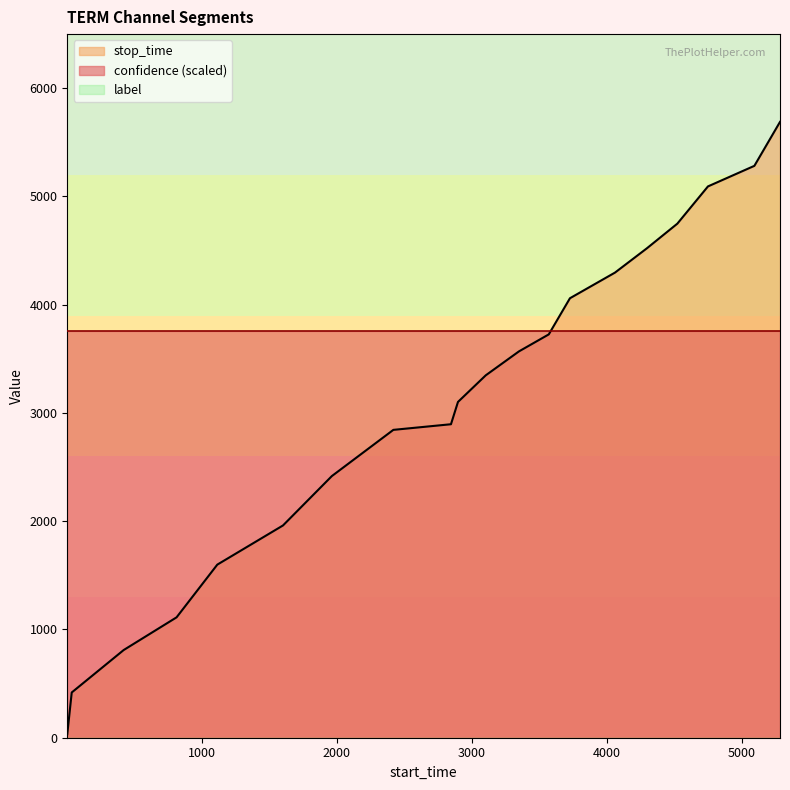

What is the greatest value displayed?

5689.0